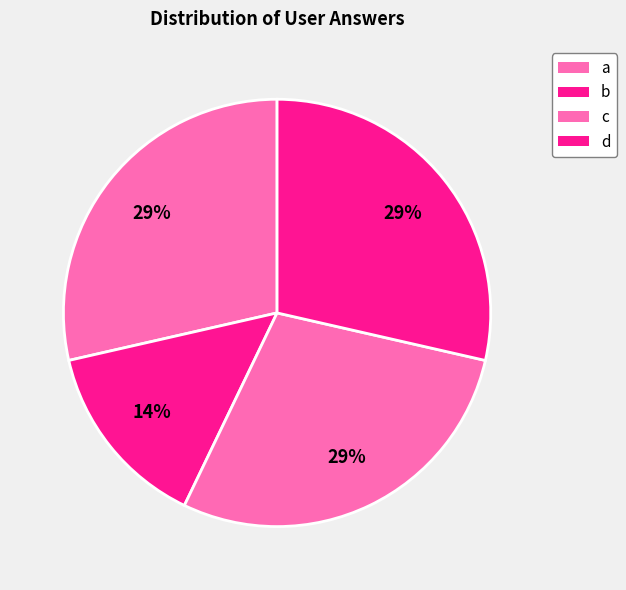

To the nearest percent, what is the combined percentage of c and d?

43%